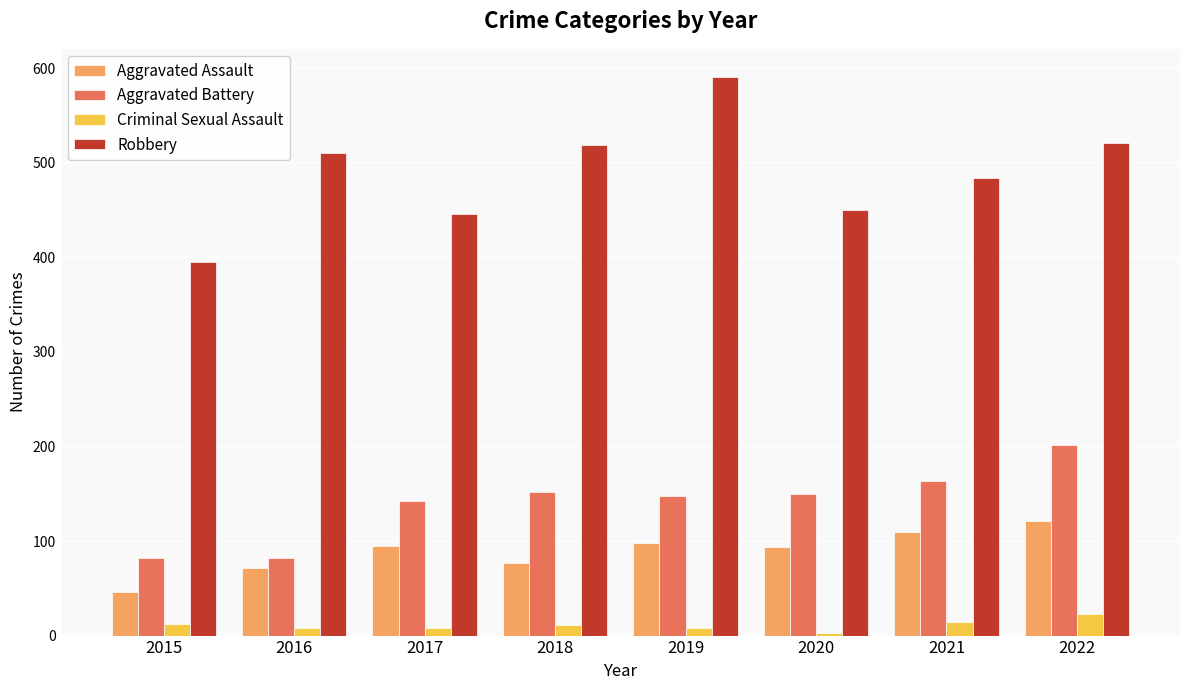

At which label does Aggravated Battery reach its peak?

2022